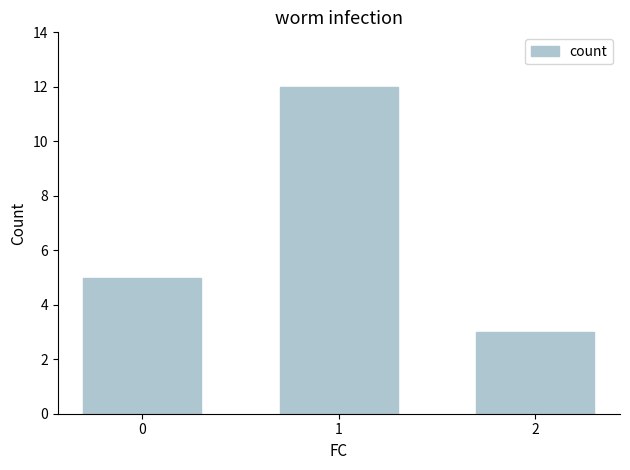

Is it true that the value at 1 is 12?

True